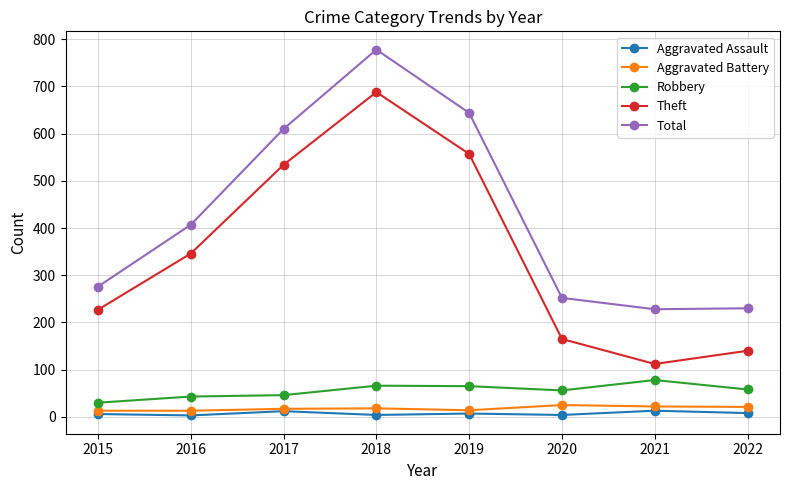

At which category is the sum across all series the highest?

2018